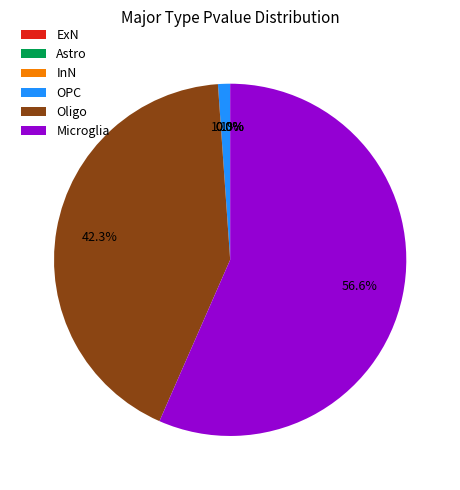

What portion of the pie excludes Oligo?

57.7%